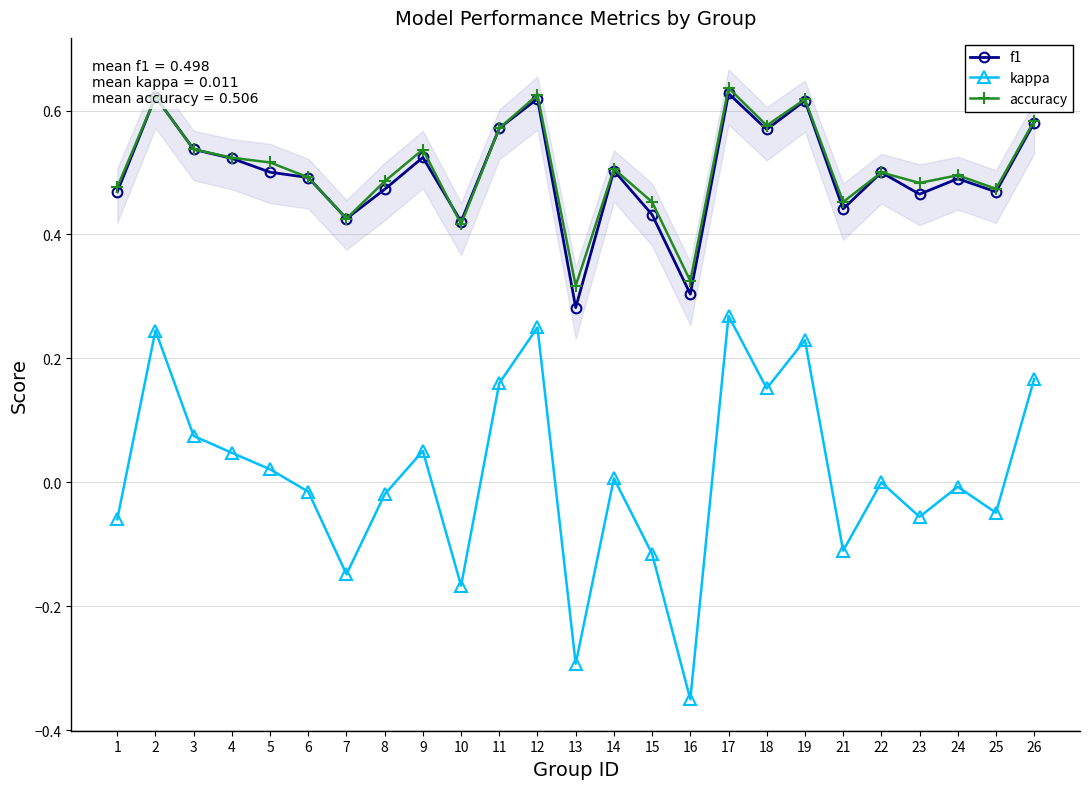

Which series changed the most between 2 and 19?

kappa